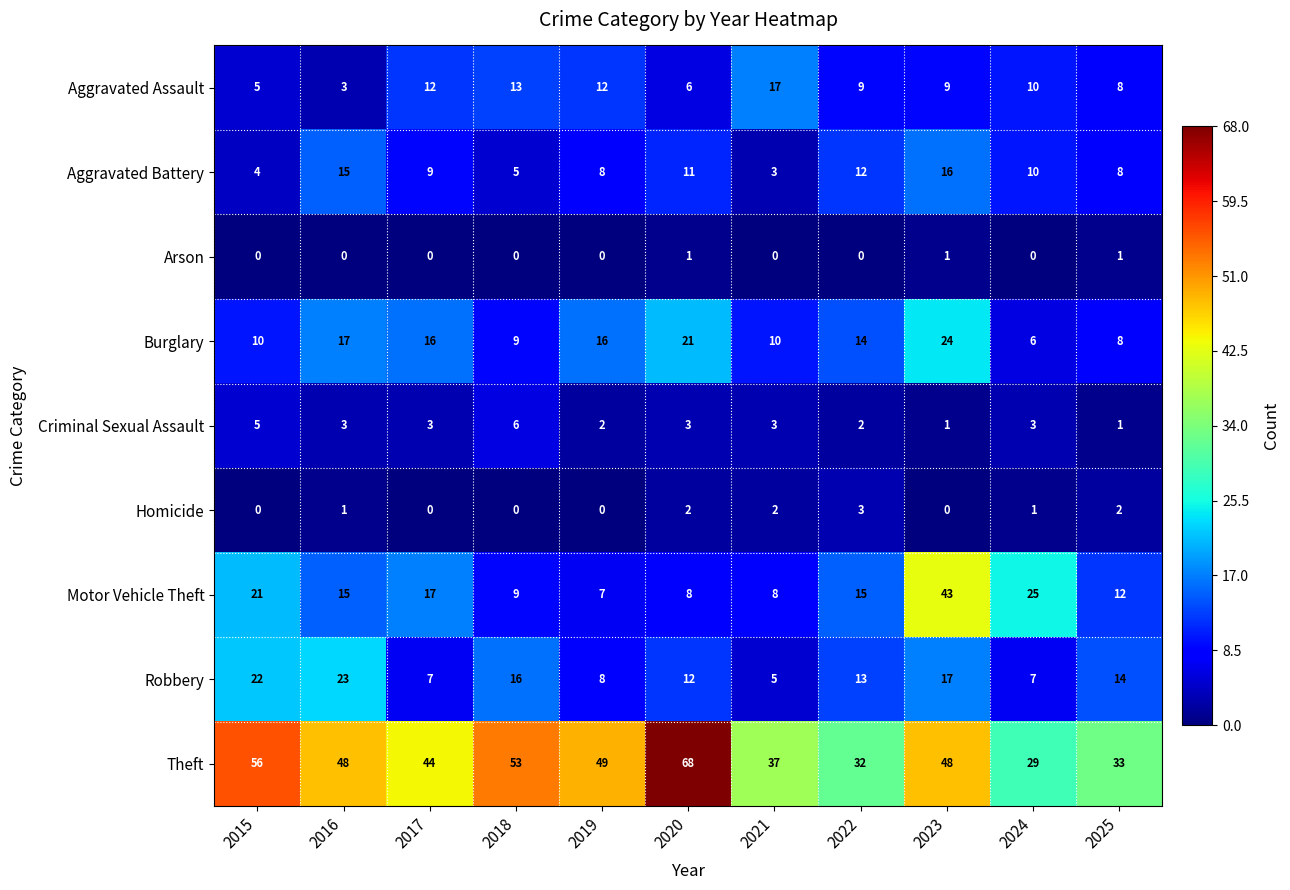

How many distinct data groups are displayed?

9